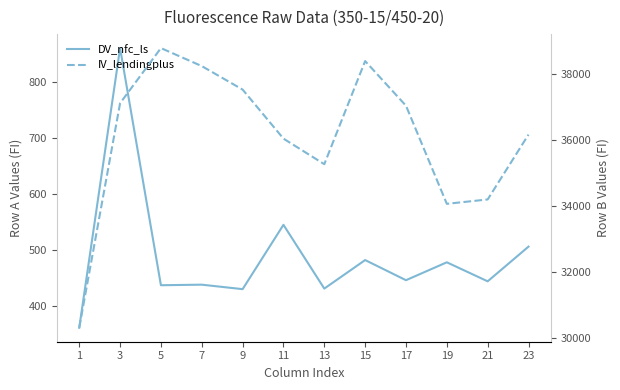

True or false: DV_nfc_ls has a value of 506 at 23.

True